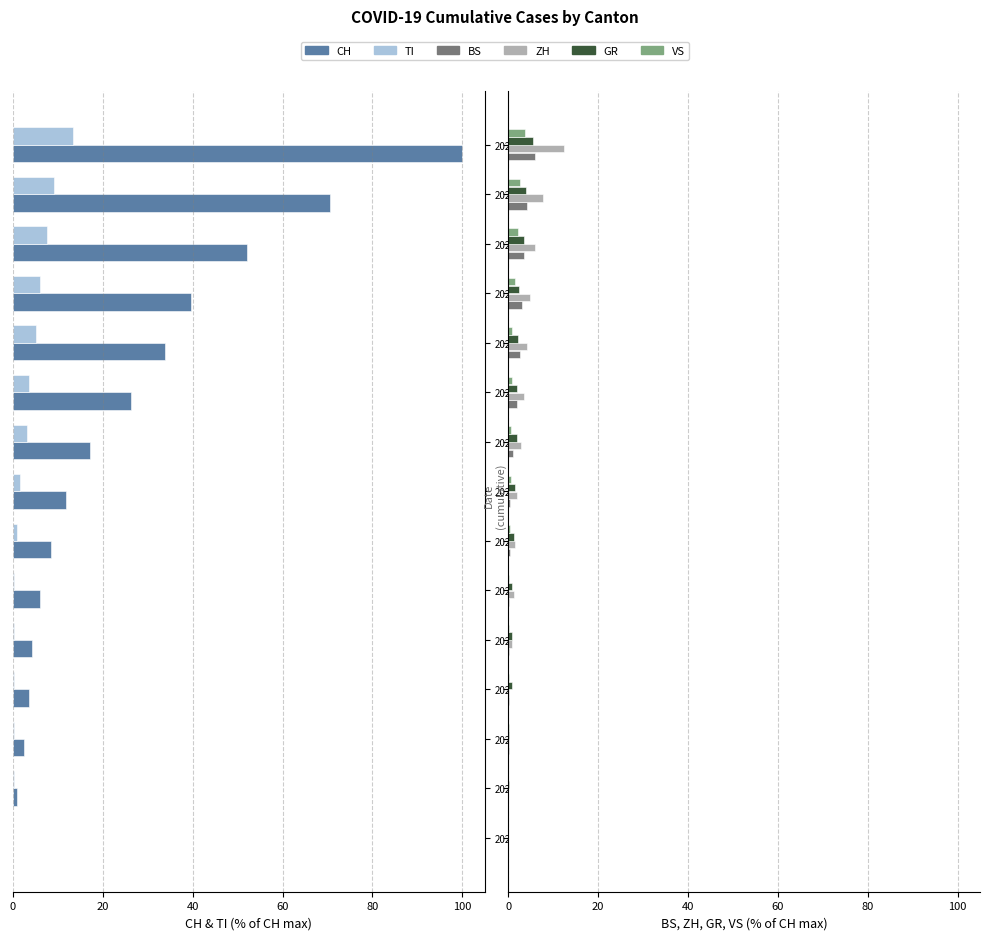

What is the difference between the second highest and minimum values in the ZH series?

7.6